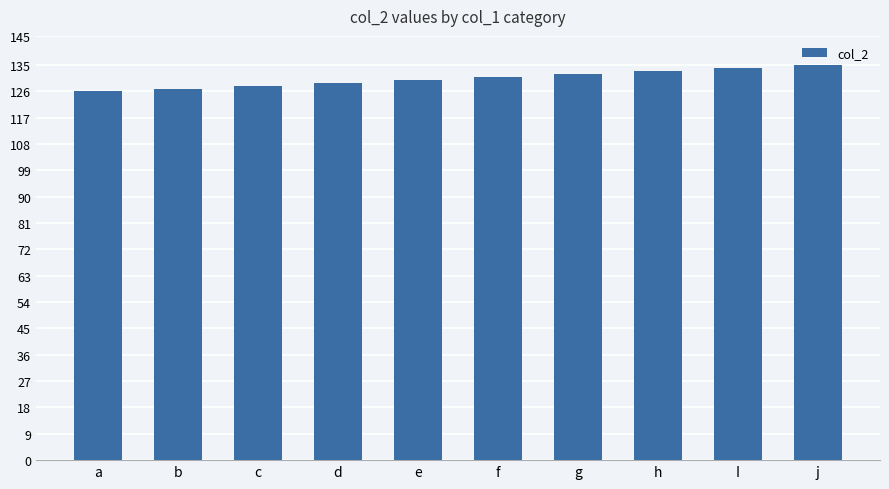

Approximately how many times larger is the value at a compared to b?

1.0